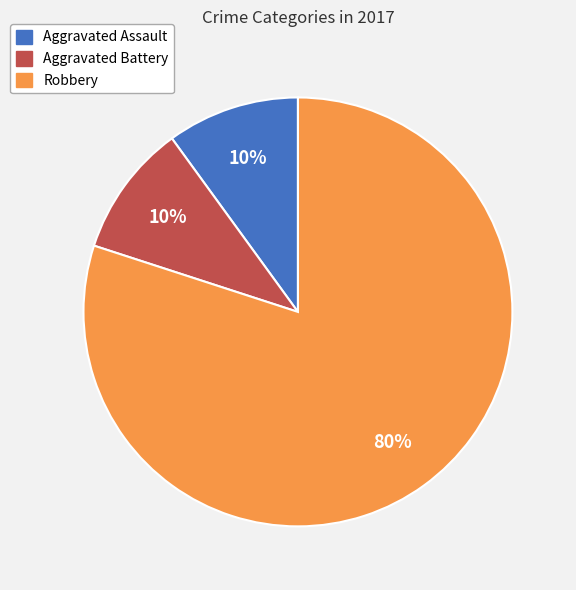

To the nearest percent, what is the combined percentage of Aggravated Battery and Aggravated Assault?

20%